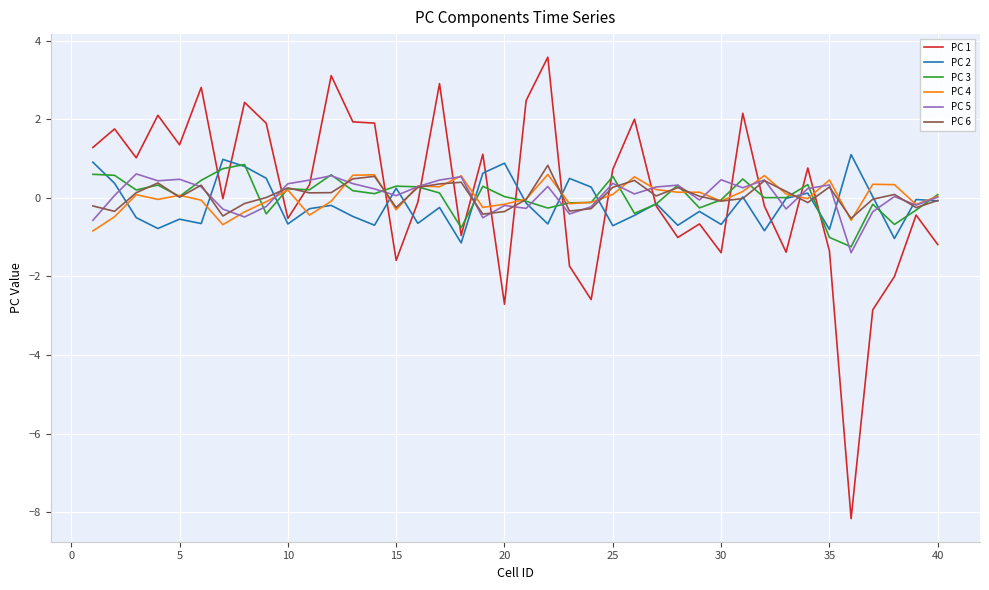

What is the average value of the PC 2 series?

-0.2